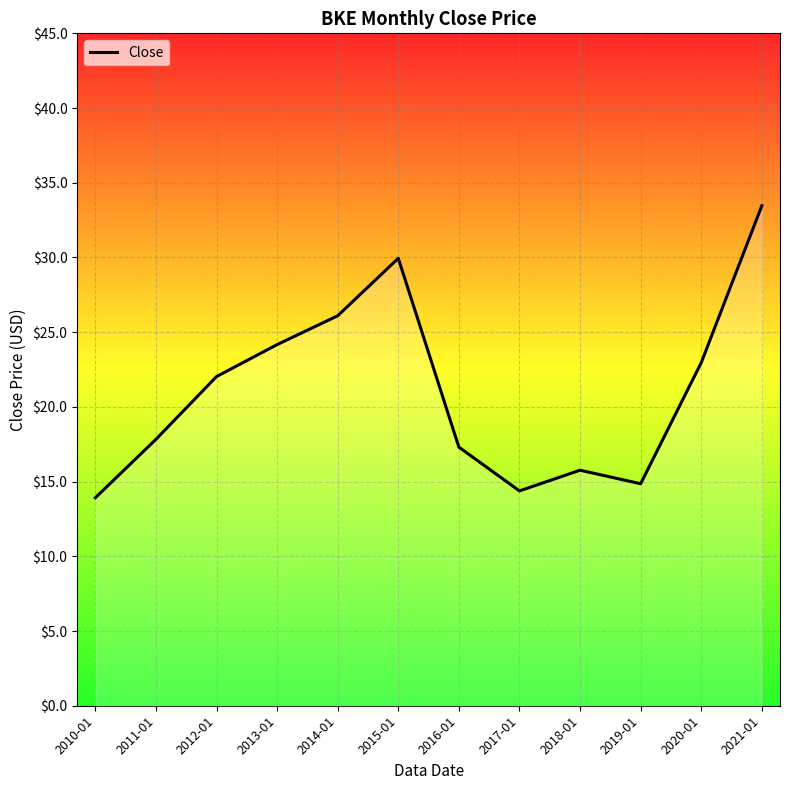

What is the difference between the values at 2014-01 and 2015-01?

3.8